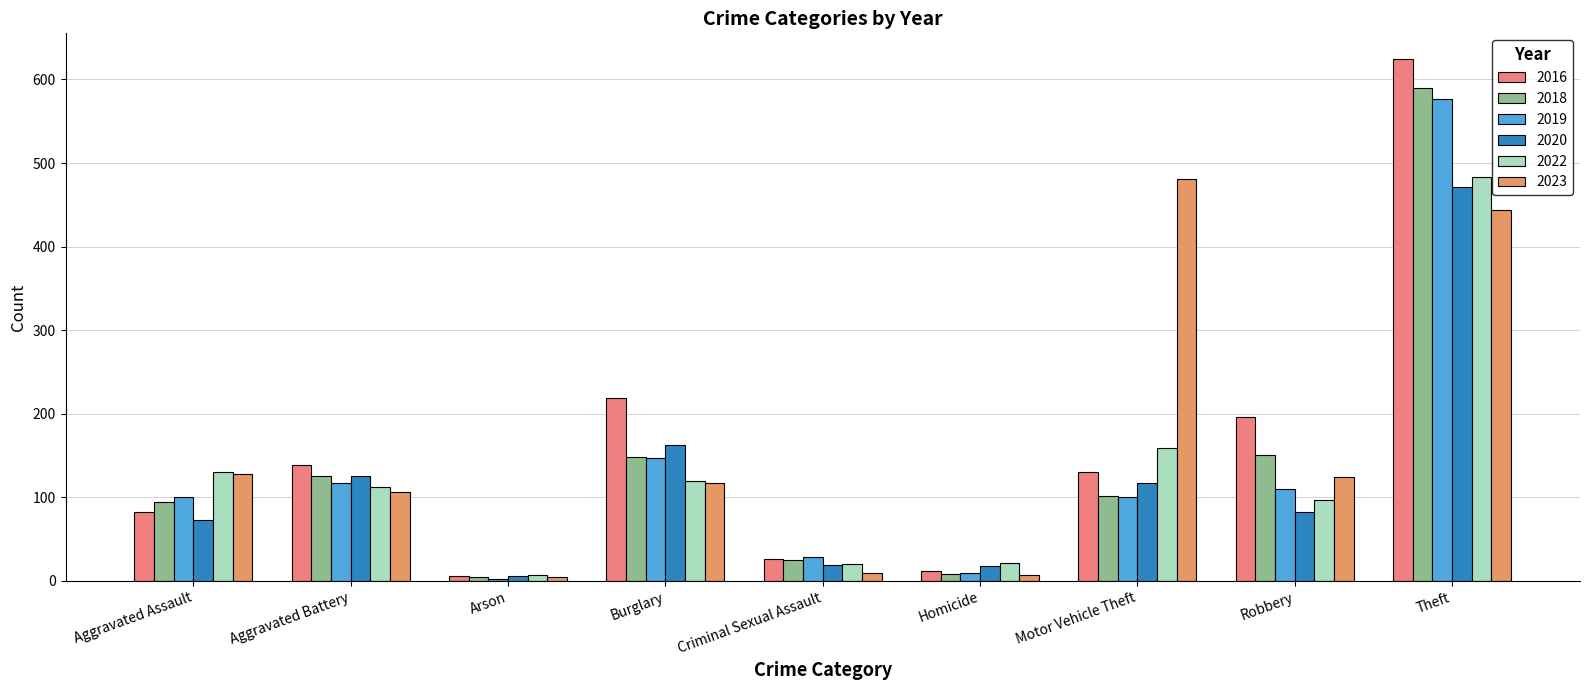

Is the value of 2023 at Aggravated Battery greater than the value of 2016 at Aggravated Assault?

Yes